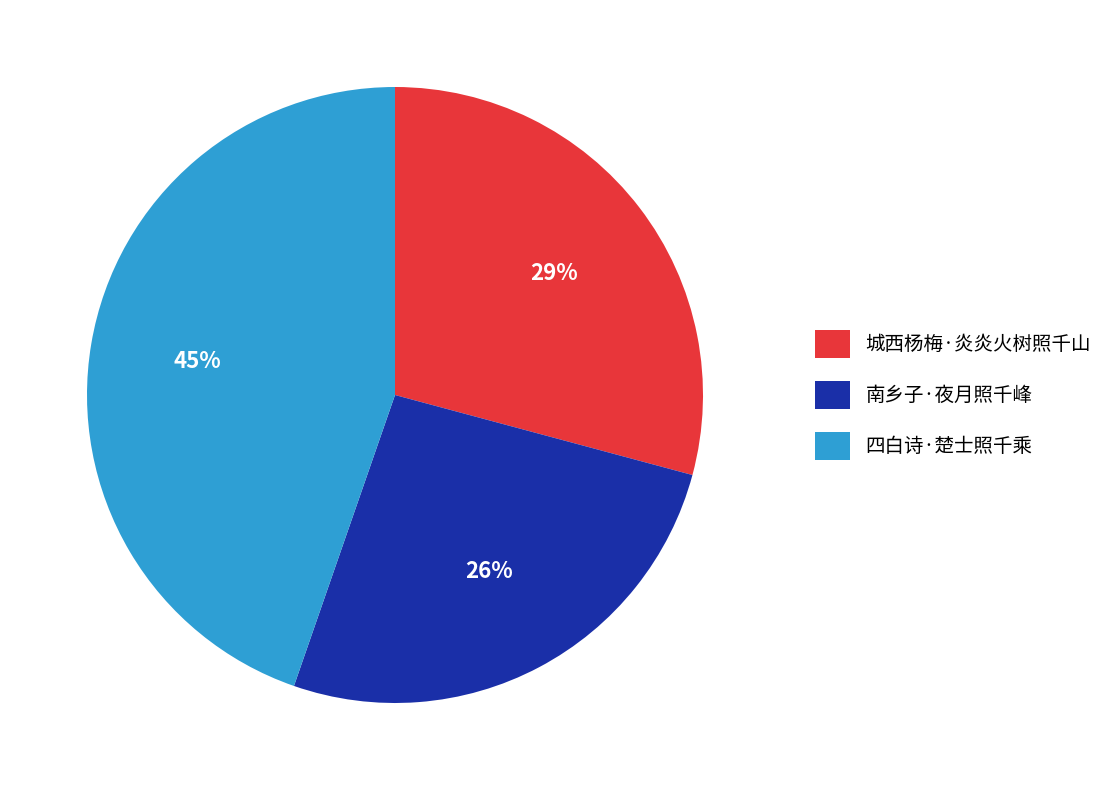

To the nearest percent, what is the difference between the 城西杨梅·炎炎火树照千山 and 南乡子·夜月照千峰 slice percentages?

3%